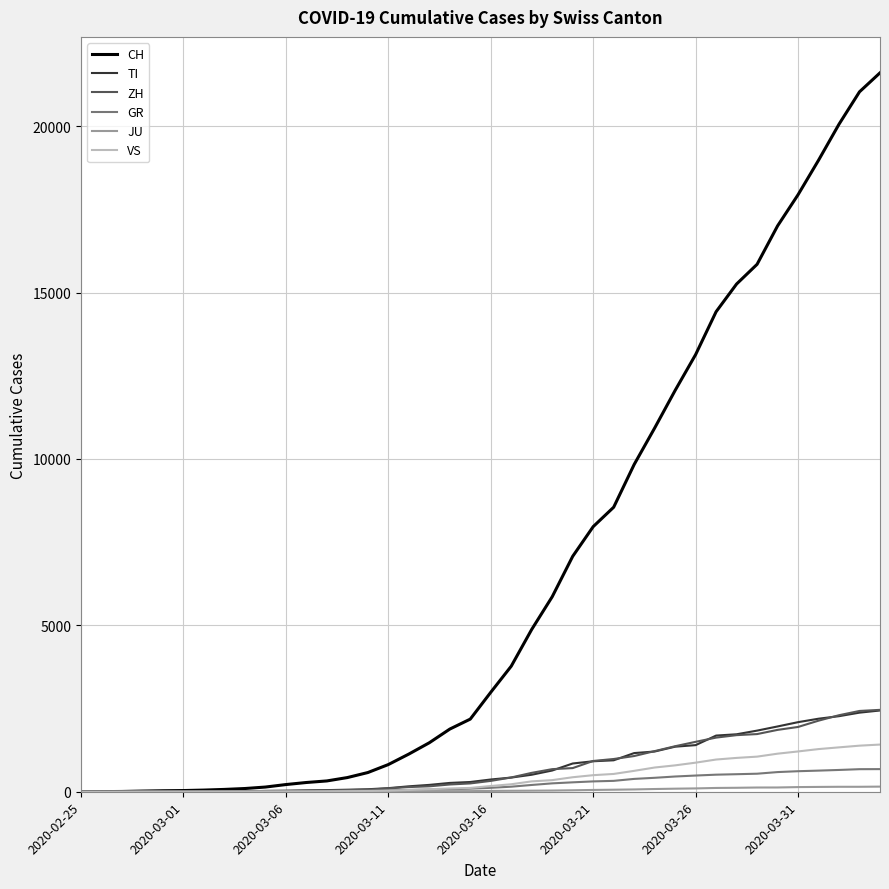

Does the chart display data point markers on the line(s)?

No